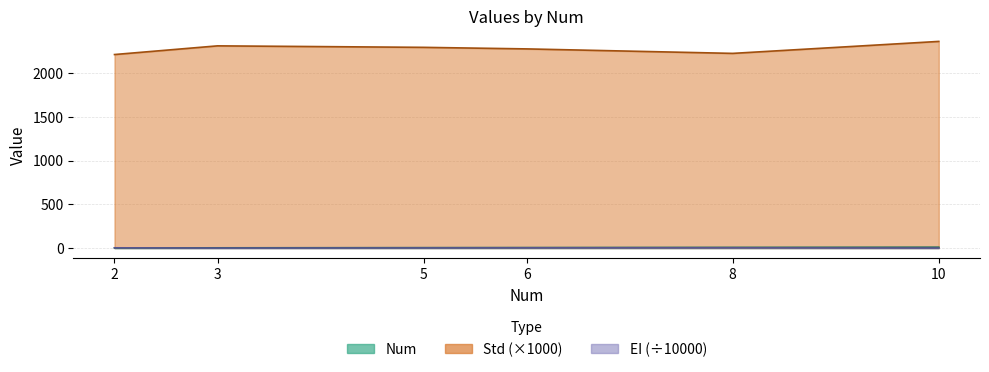

What are all the series names shown in the legend?

Num, Std, EI